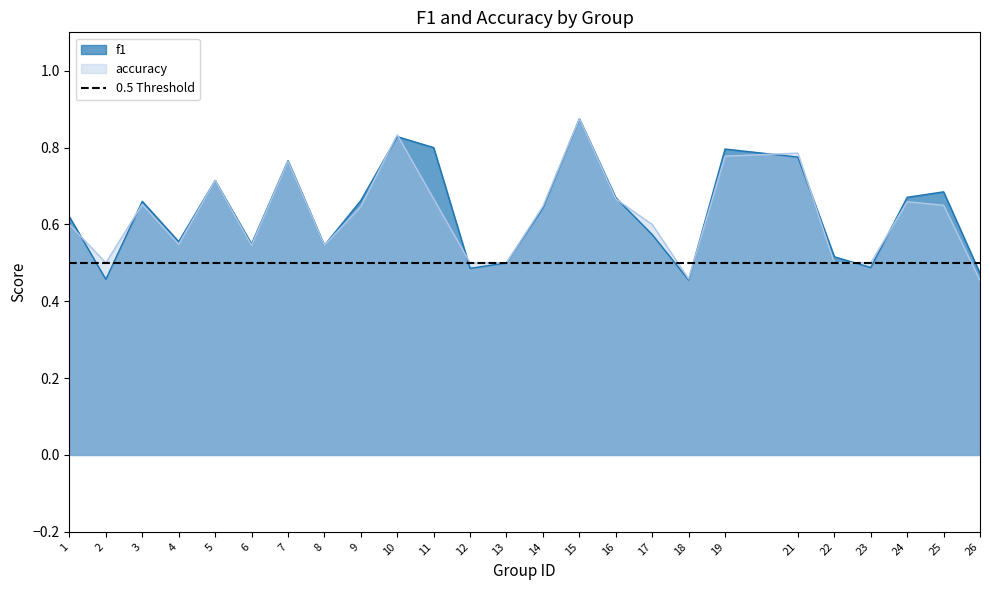

Is it true that accuracy equals 0.8 at 19?

True